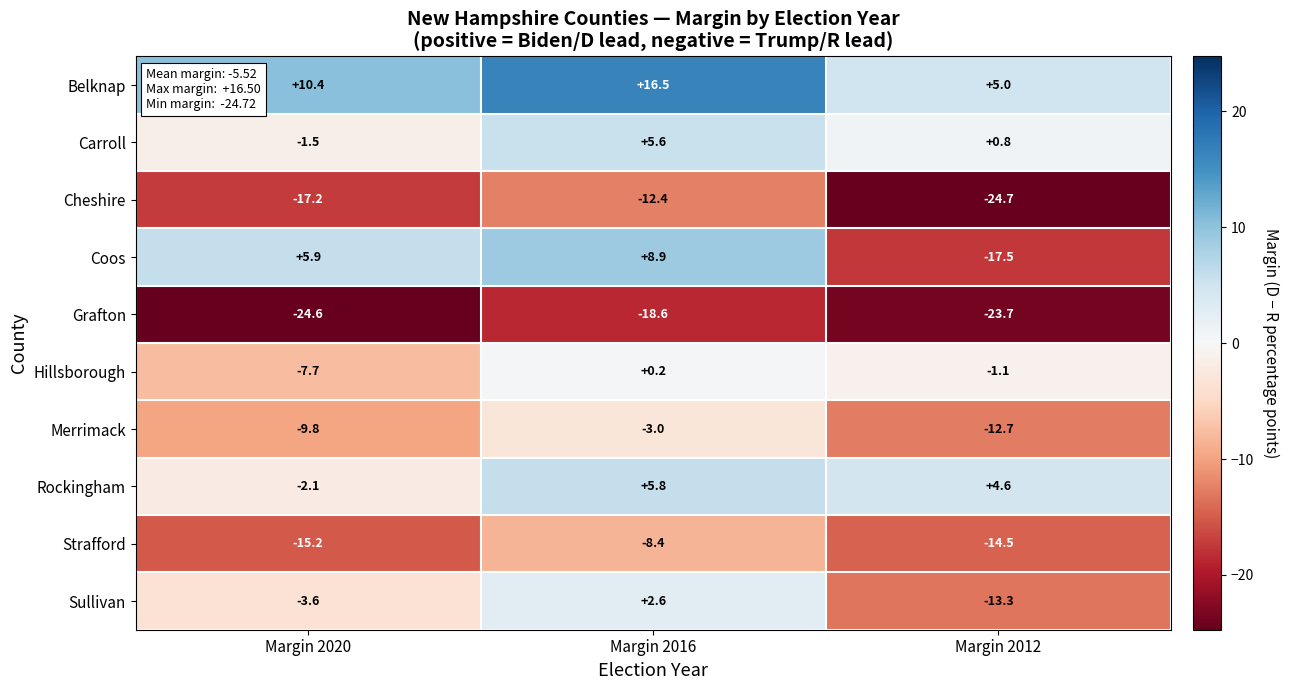

What is the approximate value of Cheshire at Margin 2016?

-12.4